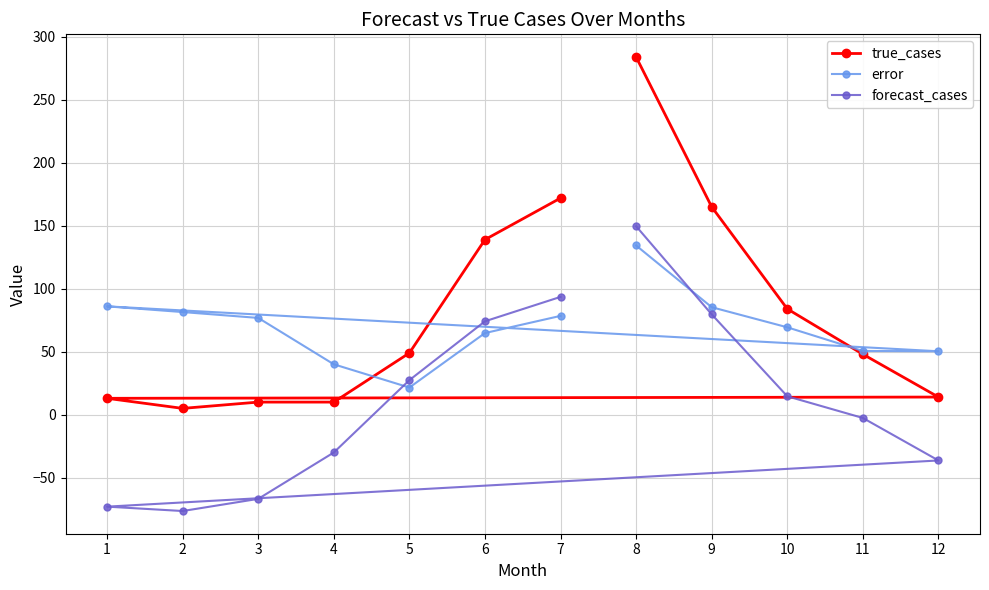

Rank the categories by true_cases value from lowest to highest.

2, 3, 4, 1, 12, 11, 5, 10, 6, 9, 7, 8